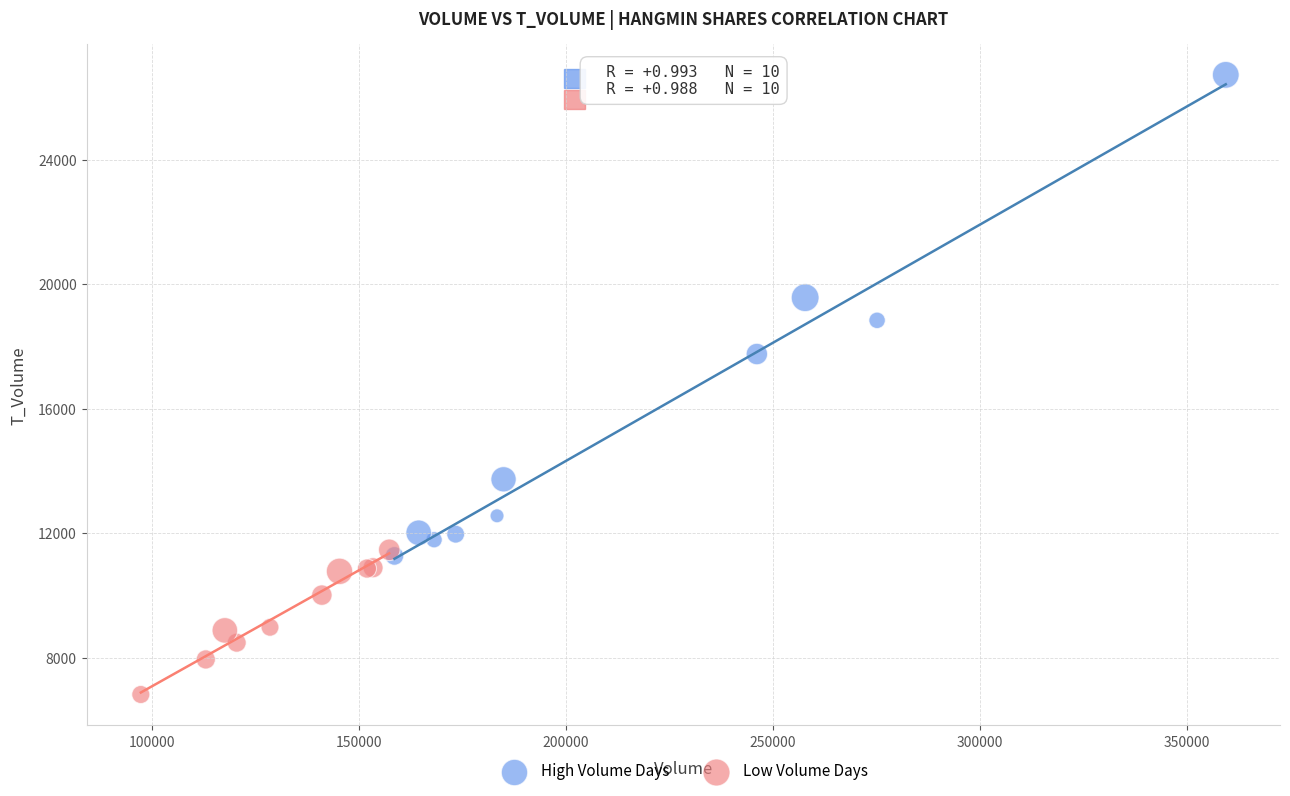

Which series reaches the minimum Y coordinate?

Low Volume Days